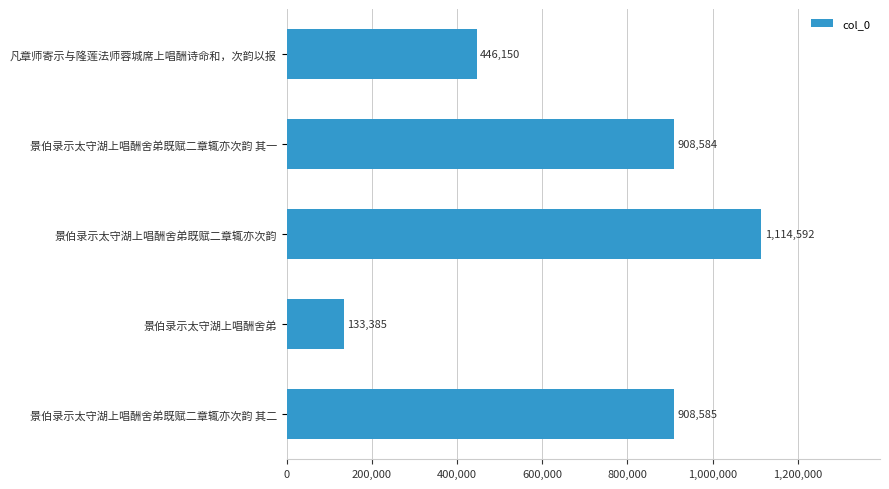

Rank the categories by value from lowest to highest.

景伯录示太守湖上唱酬舍弟, 凡章师寄示与隆莲法师蓉城席上唱酬诗命和，次韵以报, 景伯录示太守湖上唱酬舍弟既赋二章辄亦次韵 其一, 景伯录示太守湖上唱酬舍弟既赋二章辄亦次韵 其二, 景伯录示太守湖上唱酬舍弟既赋二章辄亦次韵